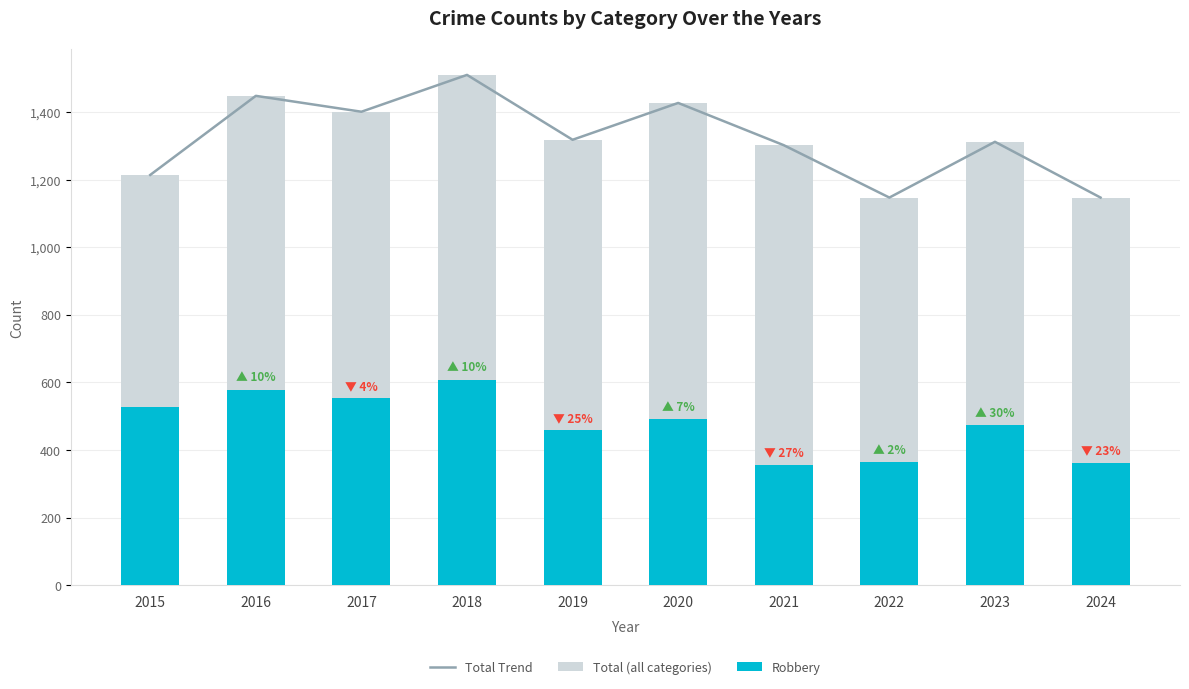

Where is Total (all categories) nearest to the value 1328?

2019